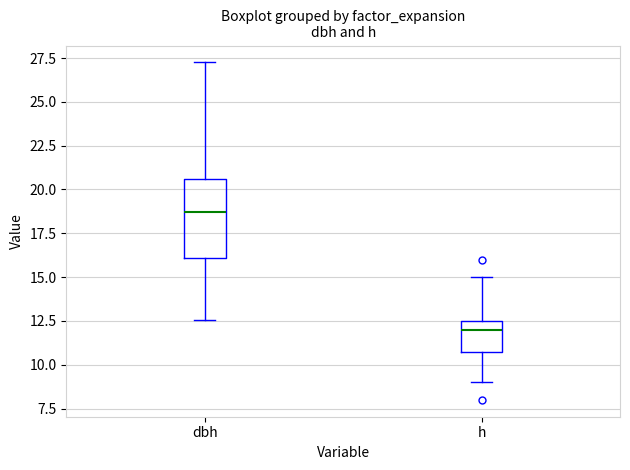

Reading left to right, transcribe this box plot: for each box, give where its median line is, the range the box spans, and where its two whiskers end, as read against the y-axis. The values are not printed on the chart, so give them approximately, as read against the axis.

dbh: median 18.5, box 16.0 to 20.5, whiskers 12.5 to 27.5
h: median 12.0, box 11.0 to 12.5, whiskers 9.0 to 15.0